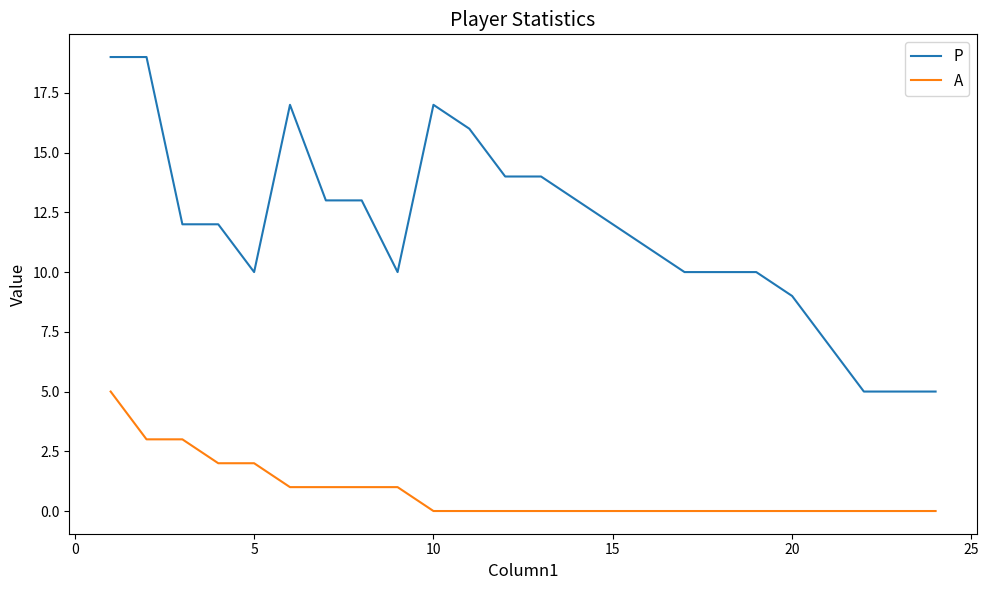

How many lines are shown in the chart?

2